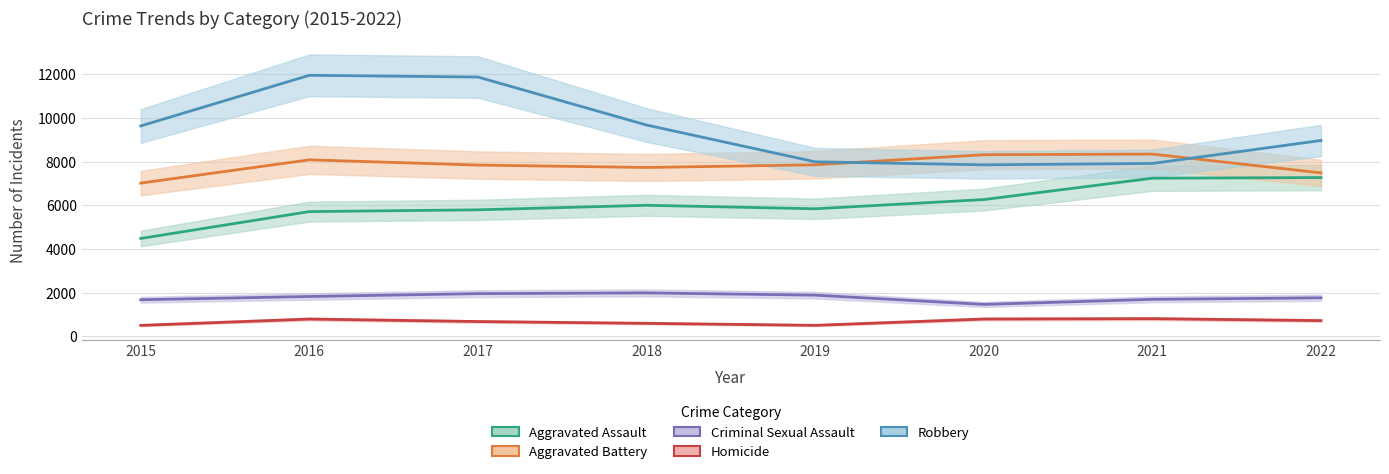

What are all the series names shown in the legend?

Aggravated Assault, Aggravated Battery, Criminal Sexual Assault, Homicide, Robbery